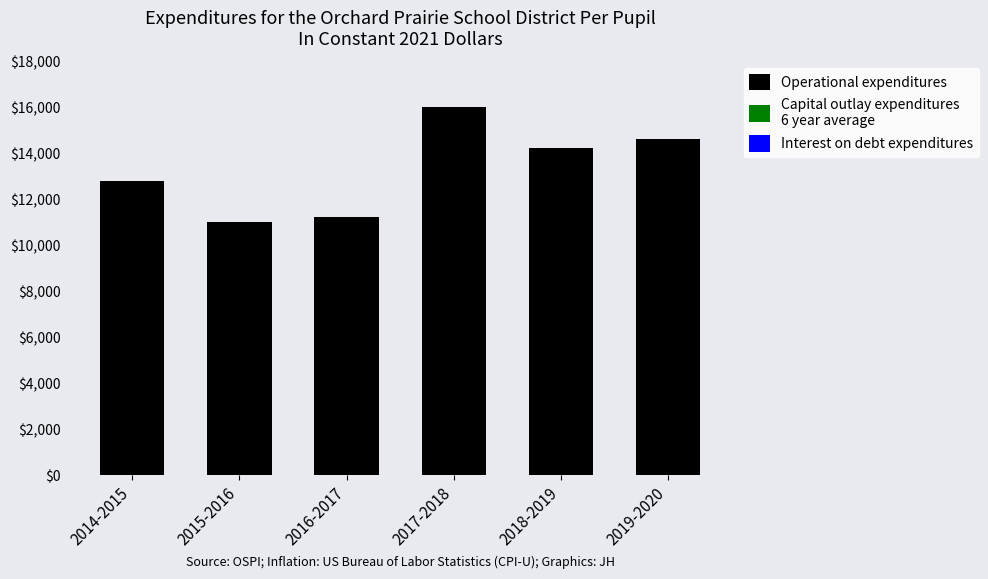

What is the approximate value of Operational expenditures at 2017-2018?

16000